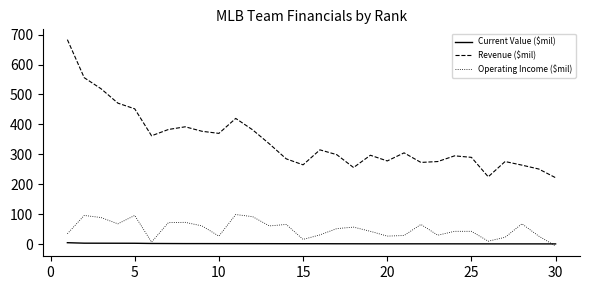

Which series has the largest total across all categories?

Revenue ($mil)